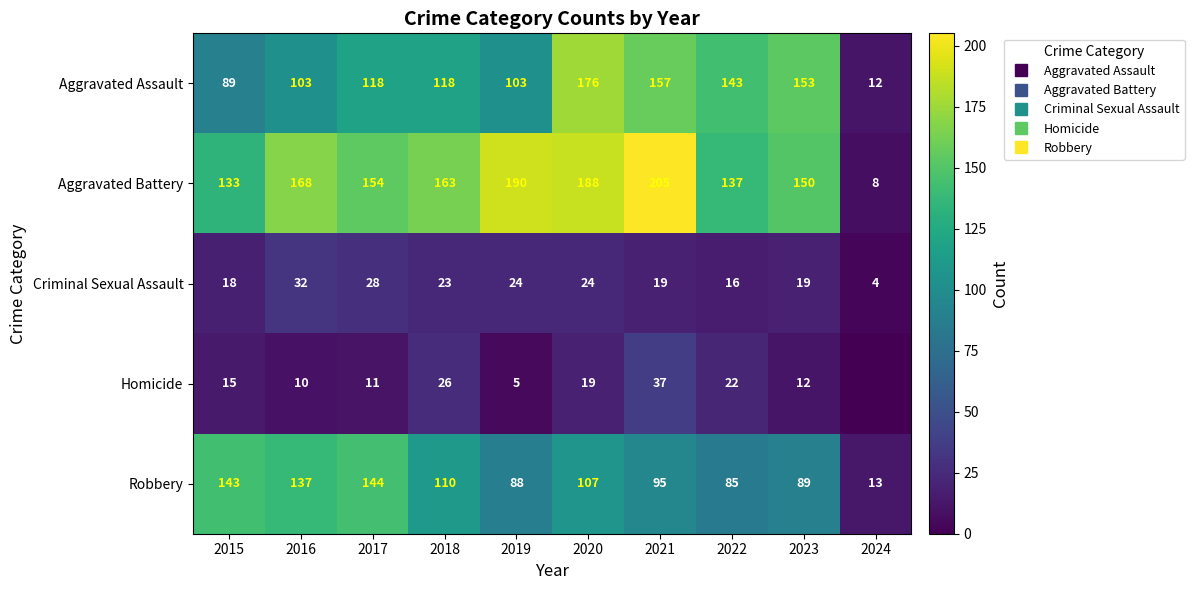

What is the difference between the Aggravated Assault values at 2018 and 2023?

35